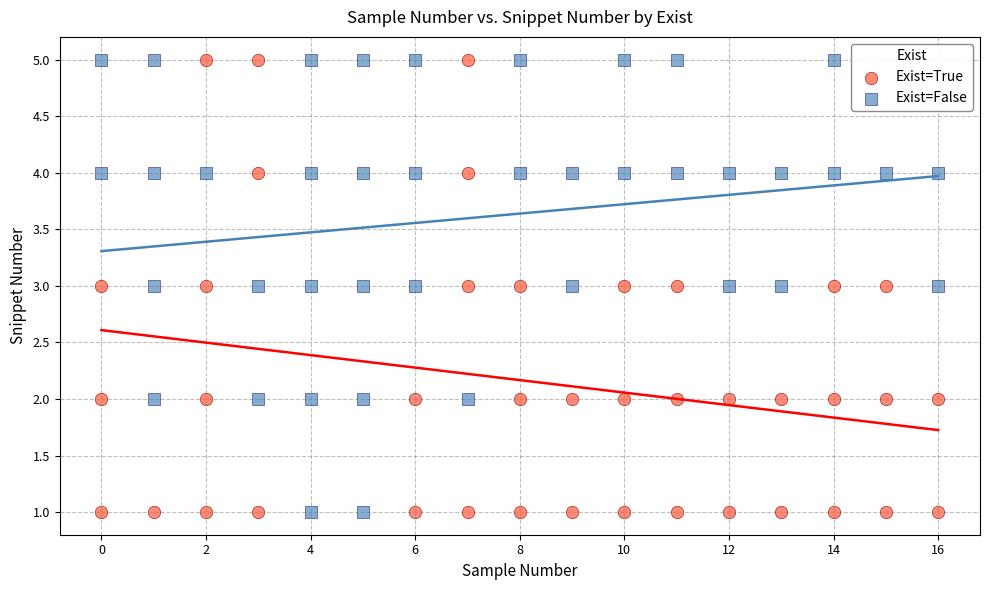

What are all the series names shown in the legend?

Exist=True, Exist=False